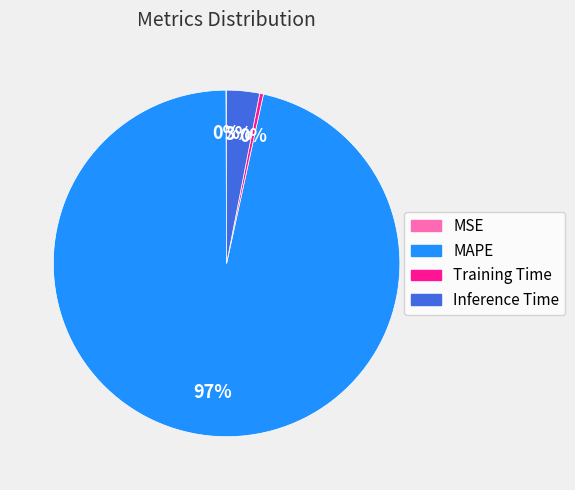

Is the sum of Inference Time and MAPE greater than half?

Yes